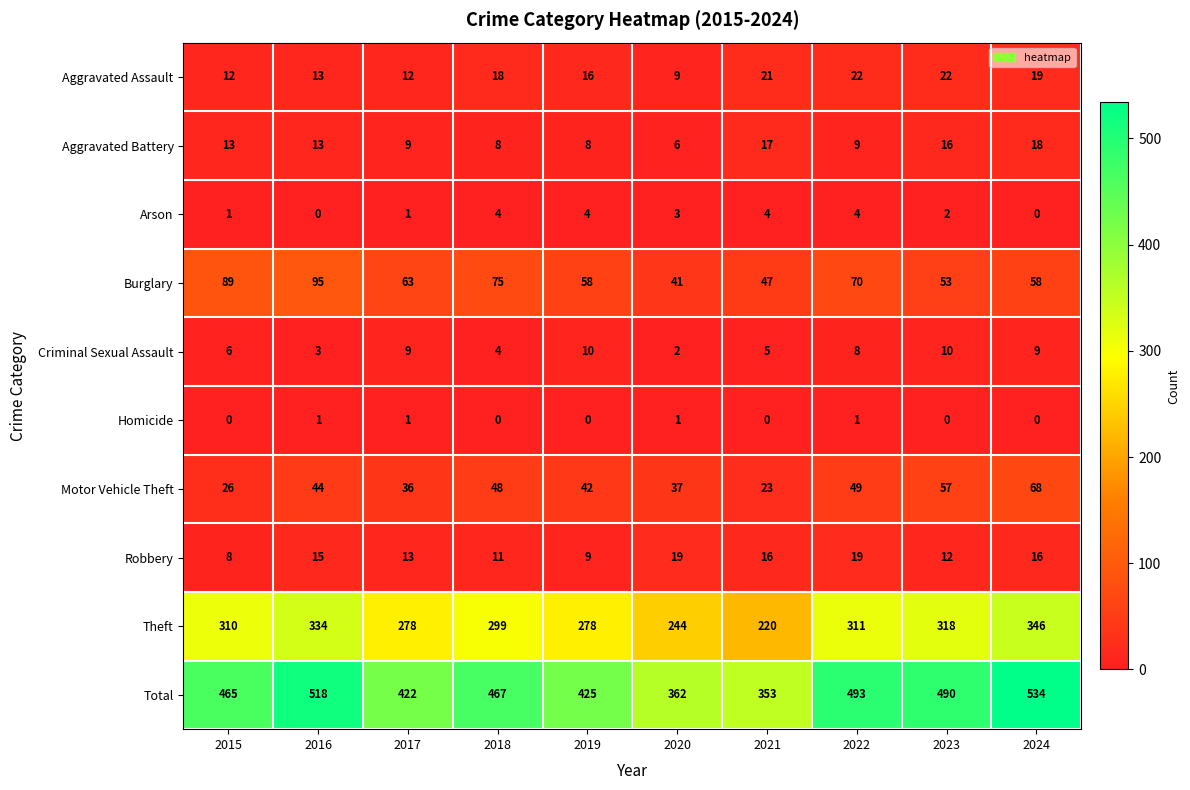

True or false: Arson has a value of 4 at 2018.

True